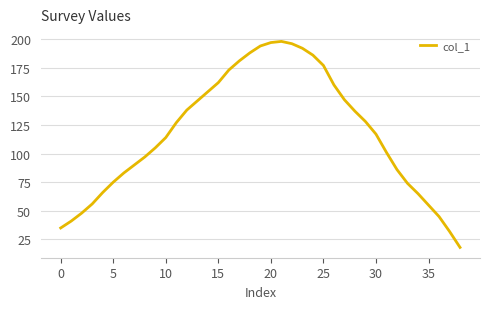

What is the minimum value shown in the chart?

18